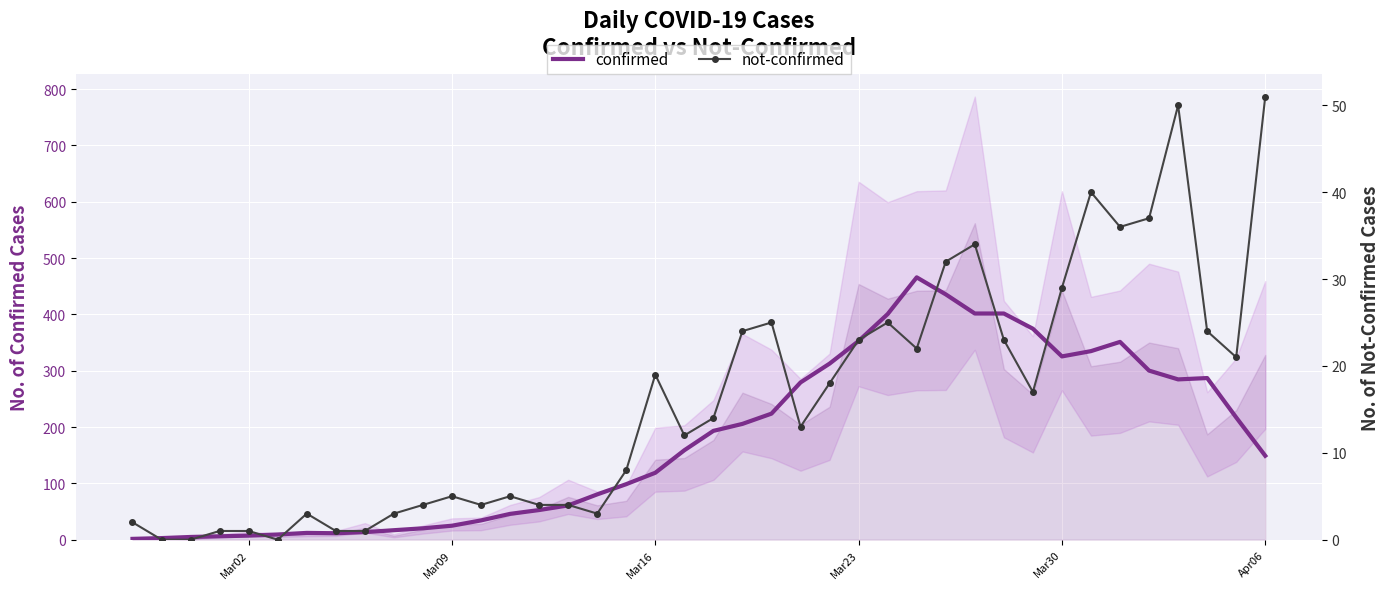

How many values in the confirmed series exceed 158?

20